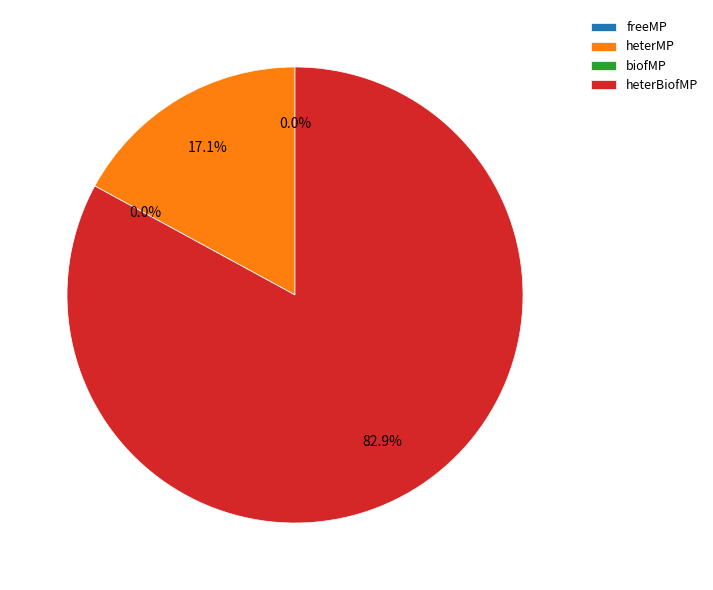

What is the change in value from biofMP to heterBiofMP?

+3394.0